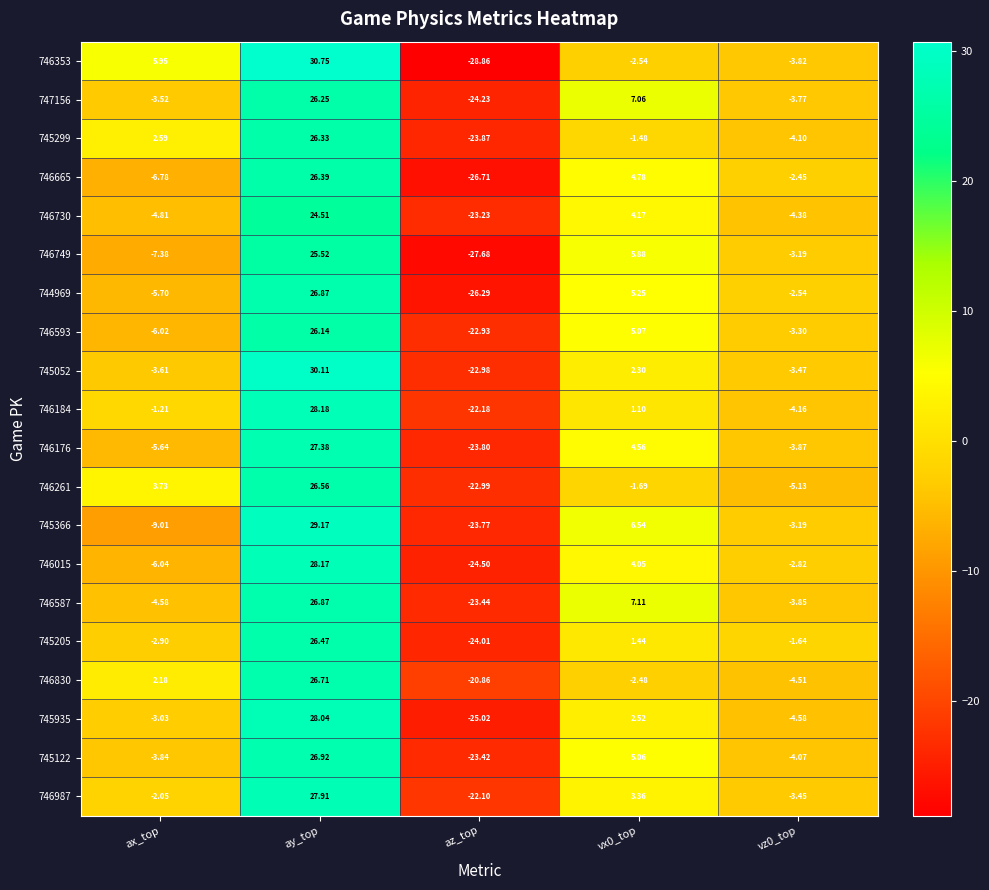

Which series has the largest range (max minus min)?

746353